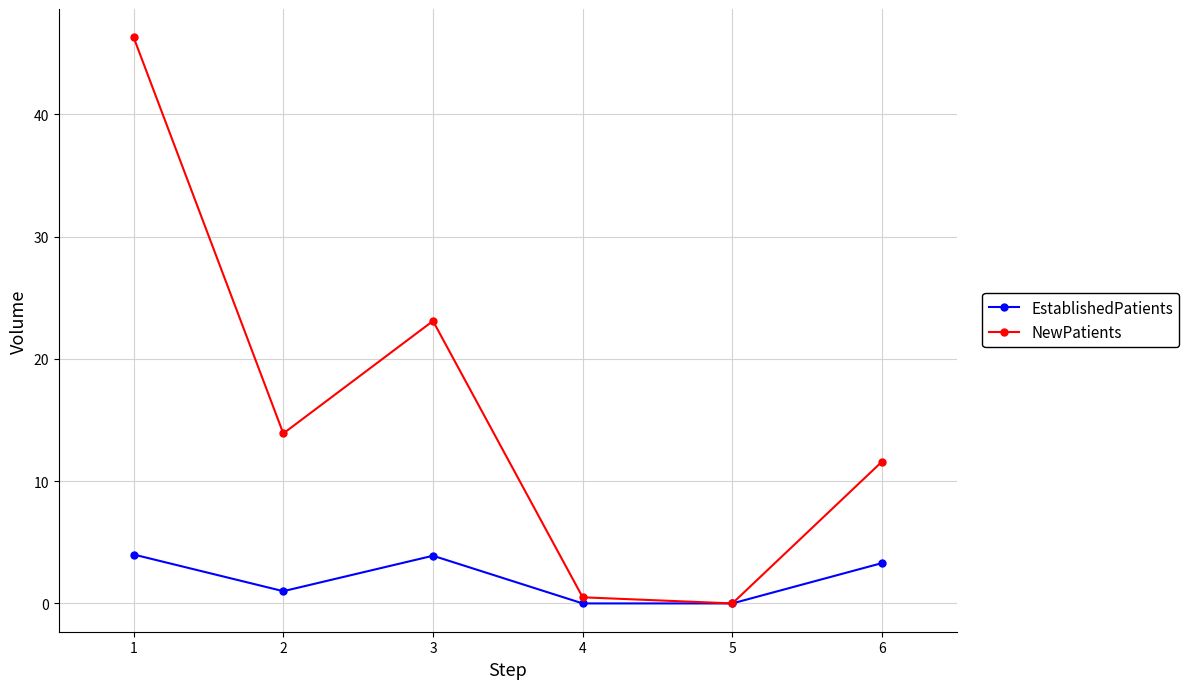

What is the sum of the EstablishedPatients values at 1 and 2?

5.0